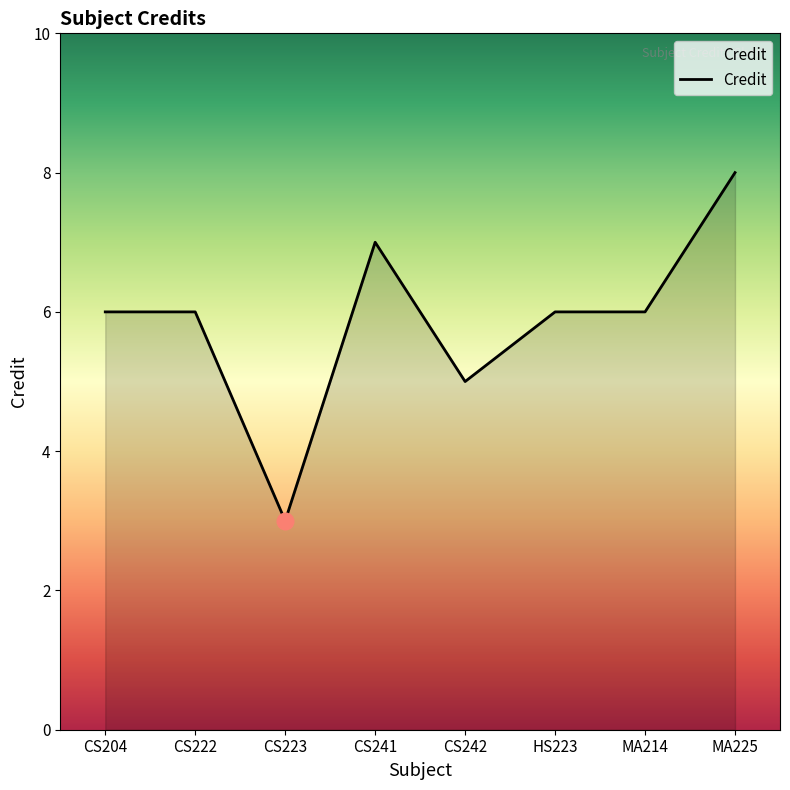

Is it true that the value at MA225 is 12?

False